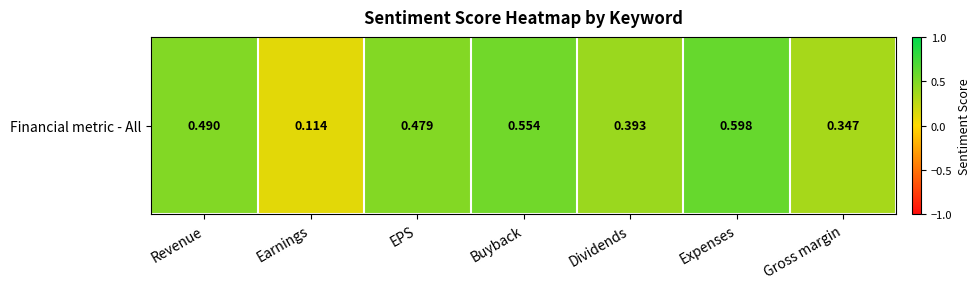

List the labels in order of value, largest first.

Expenses, Buyback, Revenue, EPS, Dividends, Gross margin, Earnings